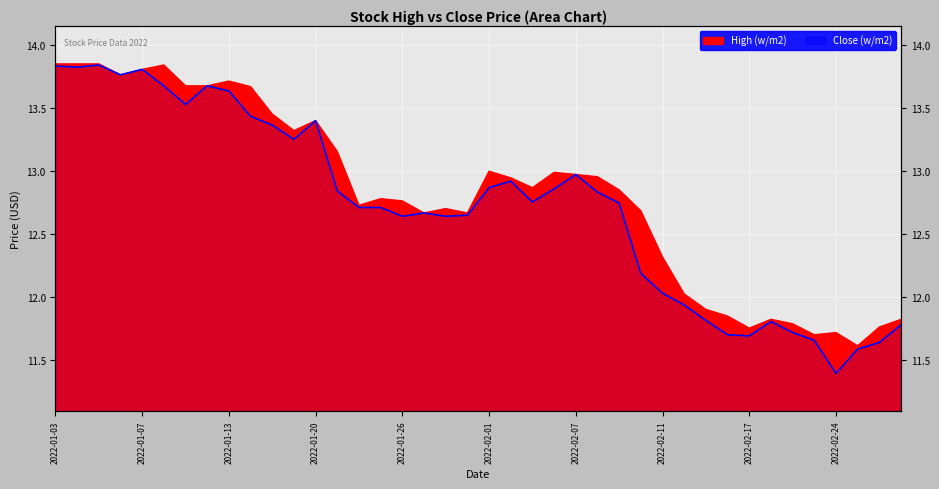

How many points are higher than both their immediate neighbors (excluding endpoints)?

8